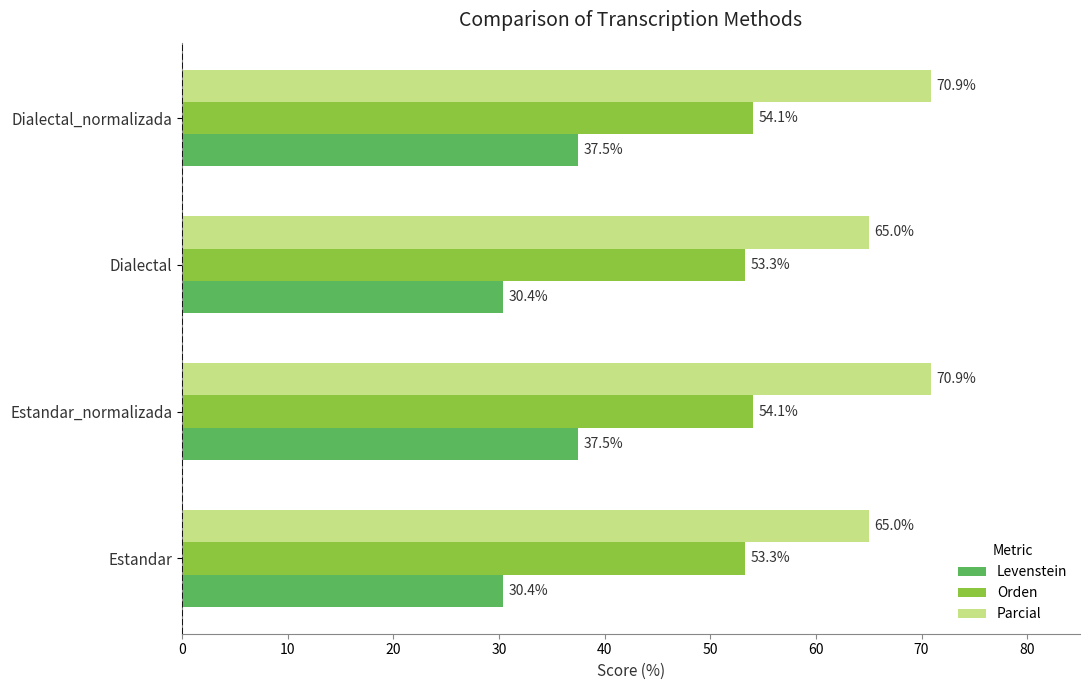

Is the value of Orden at Dialectal greater than the value of Parcial at Estandar_normalizada?

No